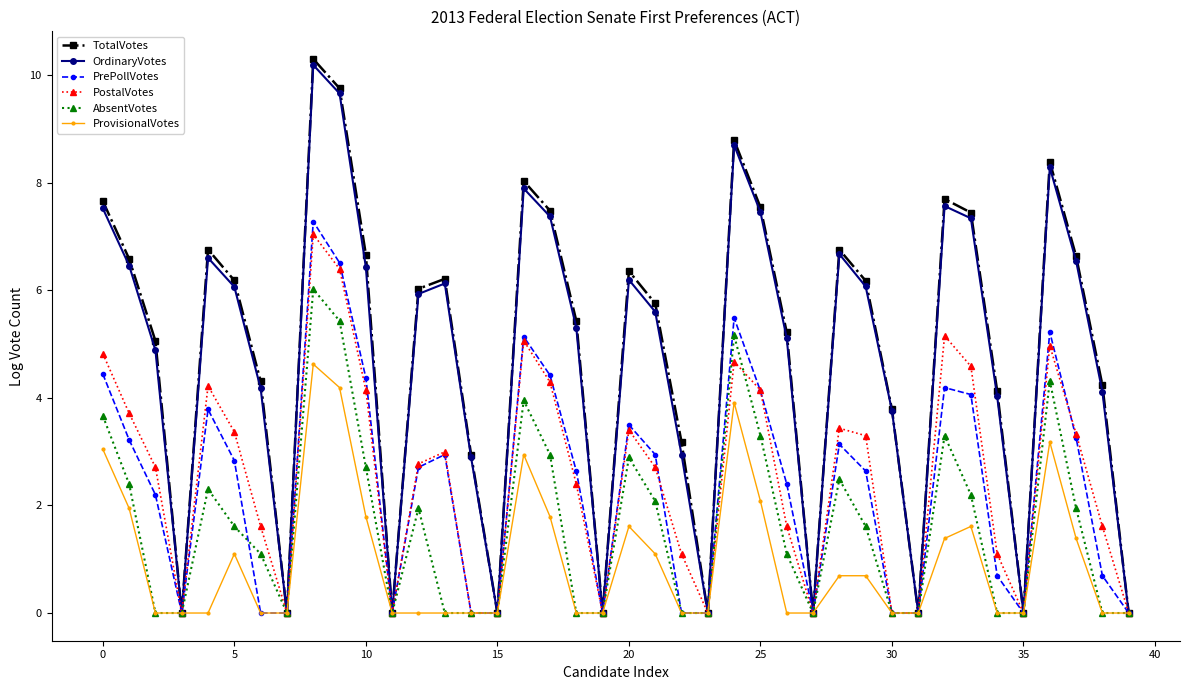

In OrdinaryVotes, how many points are higher than both neighbors (excluding endpoints)?

9